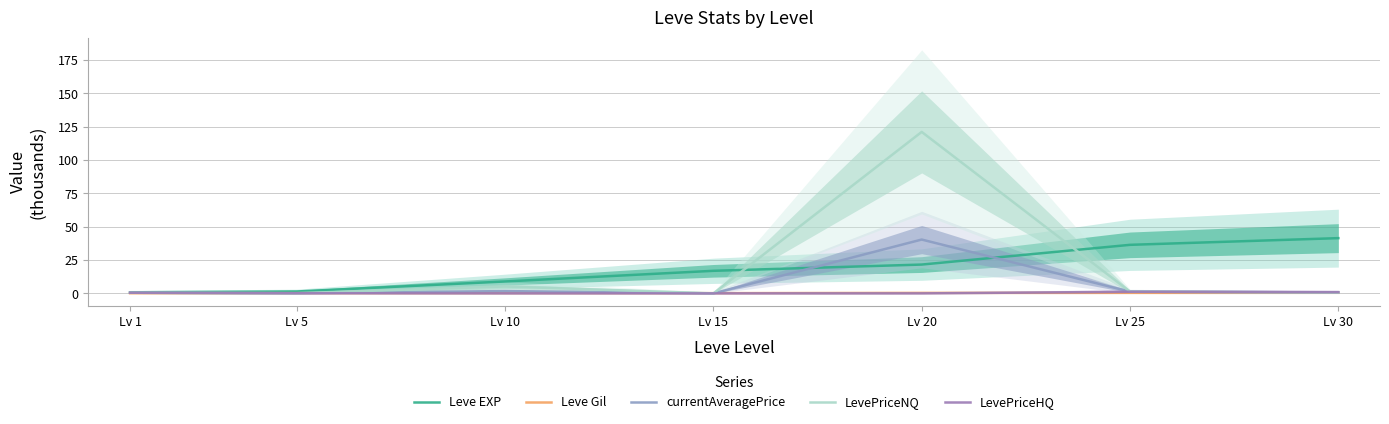

At how many categories does at least one series exceed 111?

1